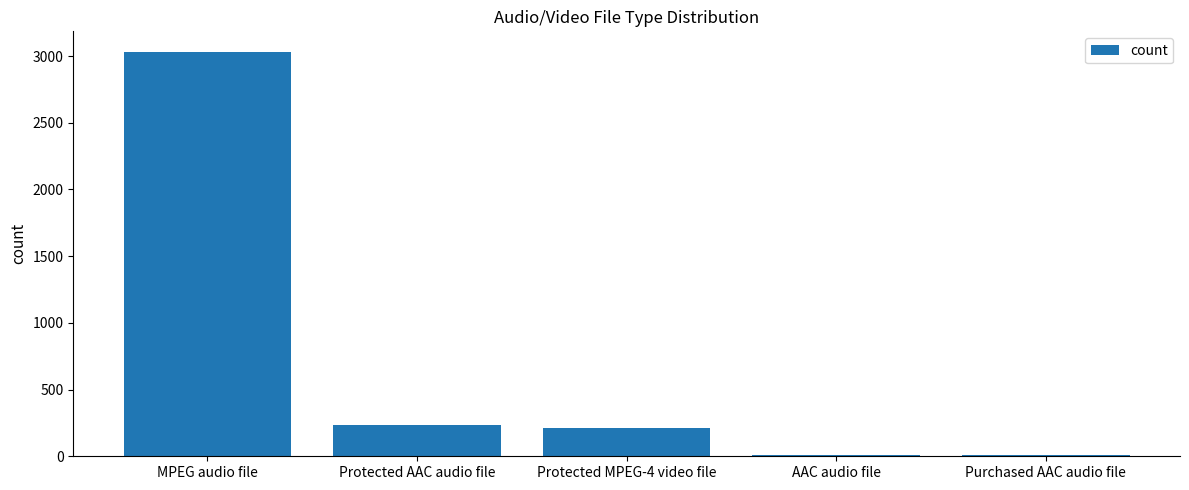

Between AAC audio file and MPEG audio file, which is larger?

MPEG audio file